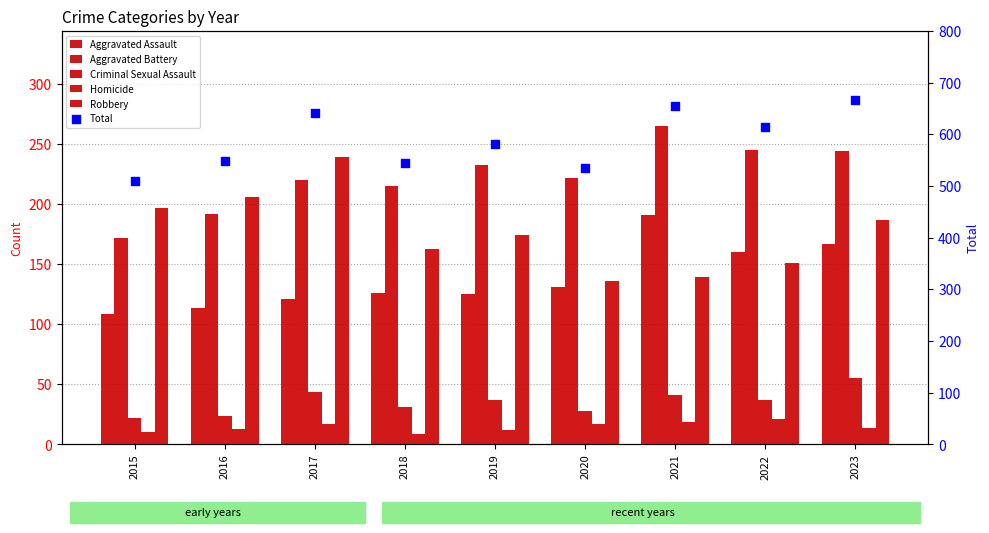

What are all the series names shown in the legend?

Aggravated Assault, Aggravated Battery, Criminal Sexual Assault, Homicide, Robbery, Total